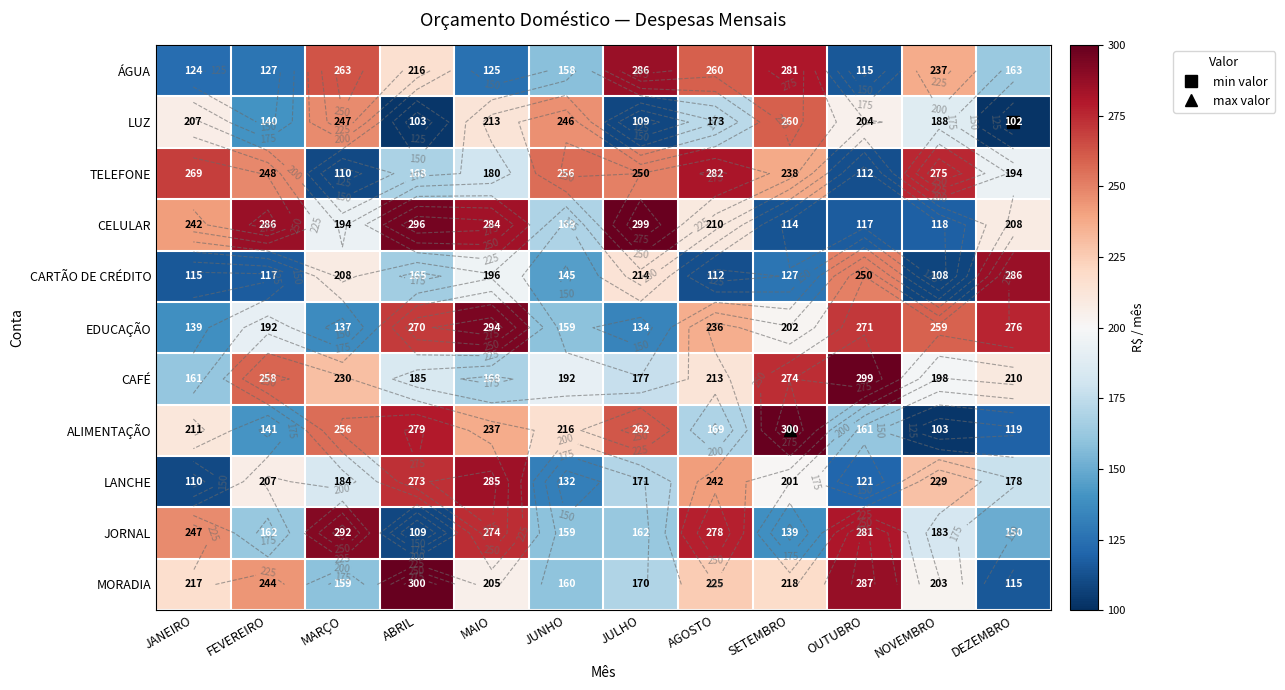

Is it true that ÁGUA equals 124 at JANEIRO?

True